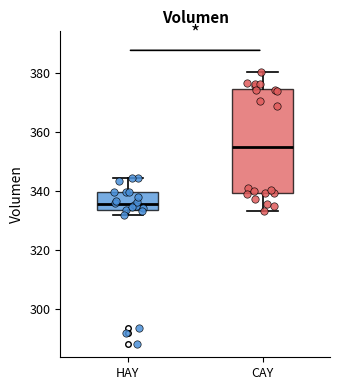

Comparing the boxes themselves (not the whiskers), which one is the tallest?

CAY